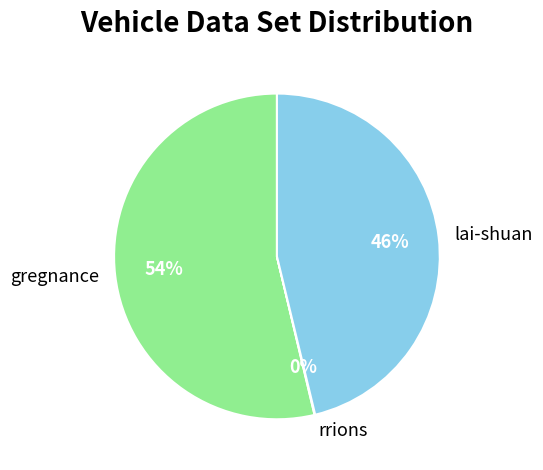

True or false: gregnance accounts for 54% of the total.

True